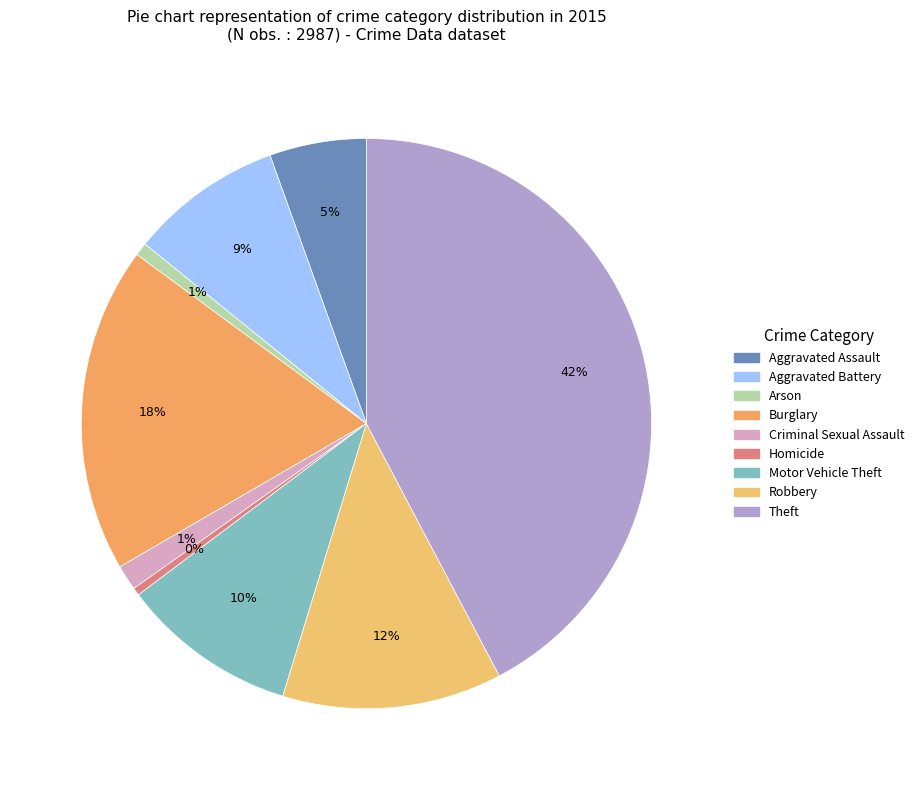

Approximately how many times larger is the value at Arson compared to Homicide?

1.7